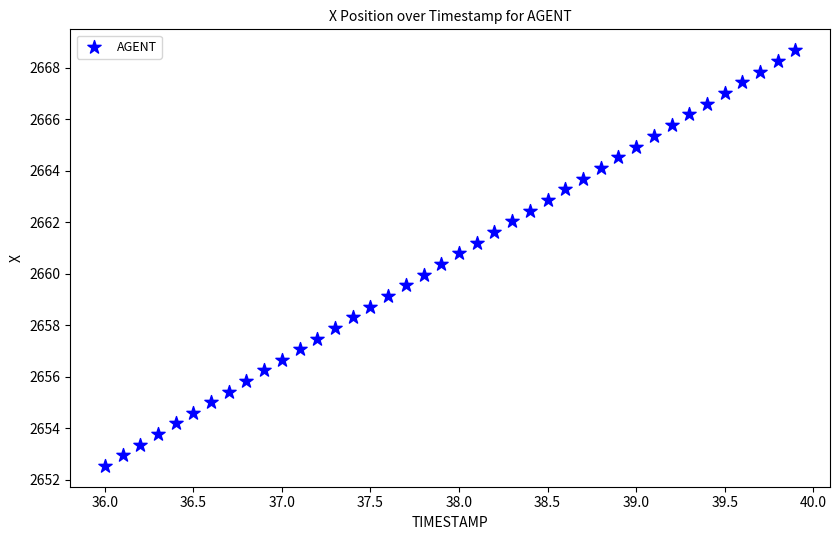

What is the range of Y values (max minus min)?

16.2